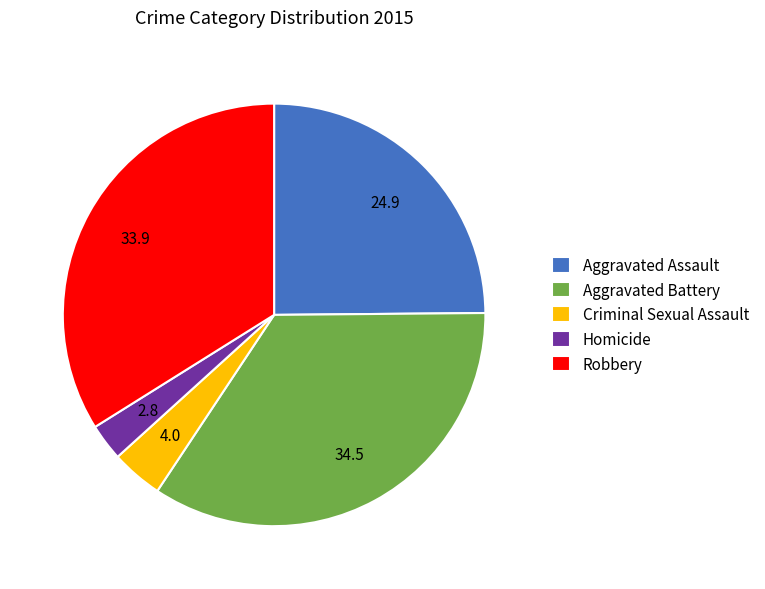

Rank the categories by value from highest to lowest.

Aggravated Battery, Robbery, Aggravated Assault, Criminal Sexual Assault, Homicide